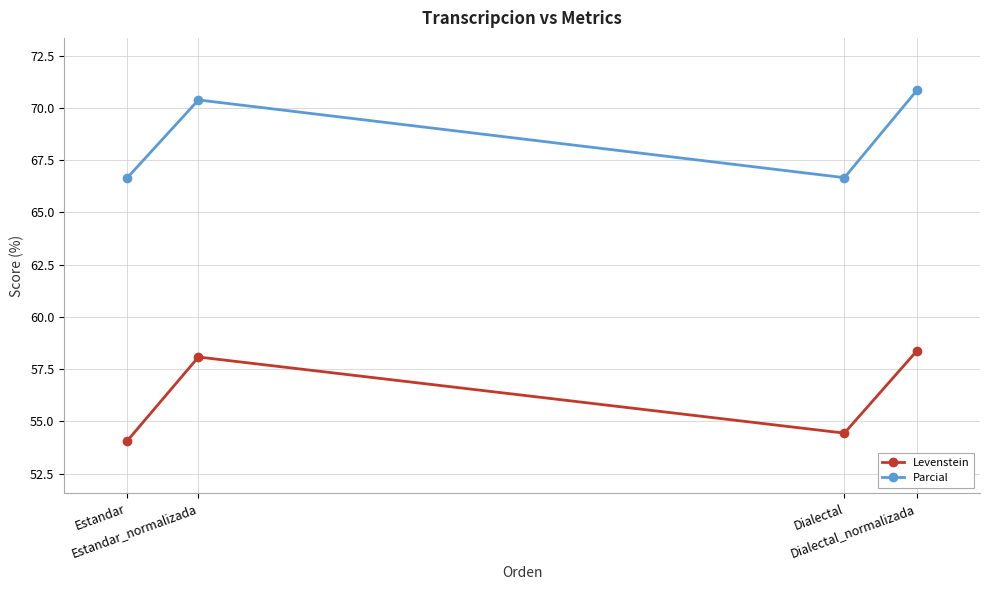

What is the difference between the maximum and second lowest values in the Parcial series?

4.2